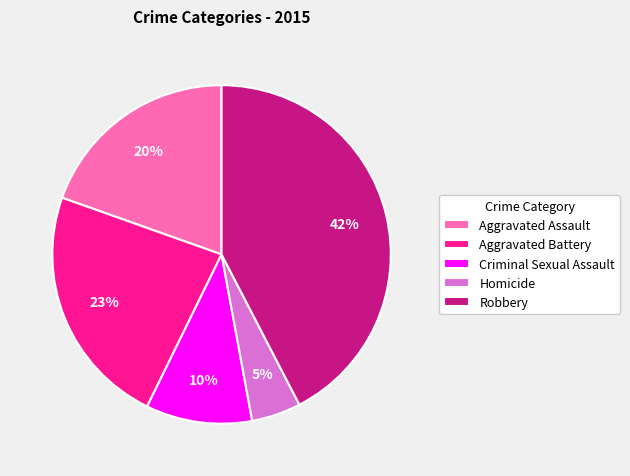

To the nearest percent, what is the average slice percentage?

20%